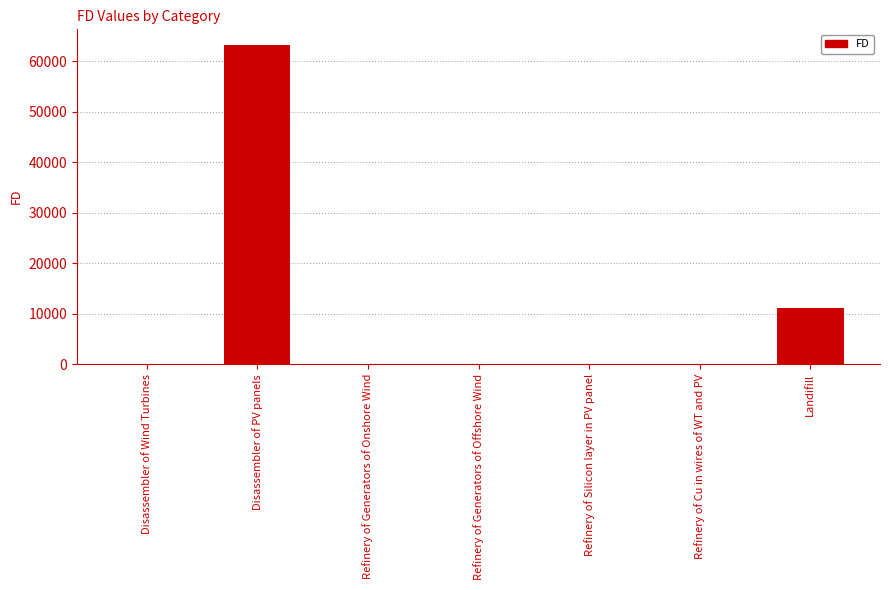

What is the greatest value displayed?

63189.2